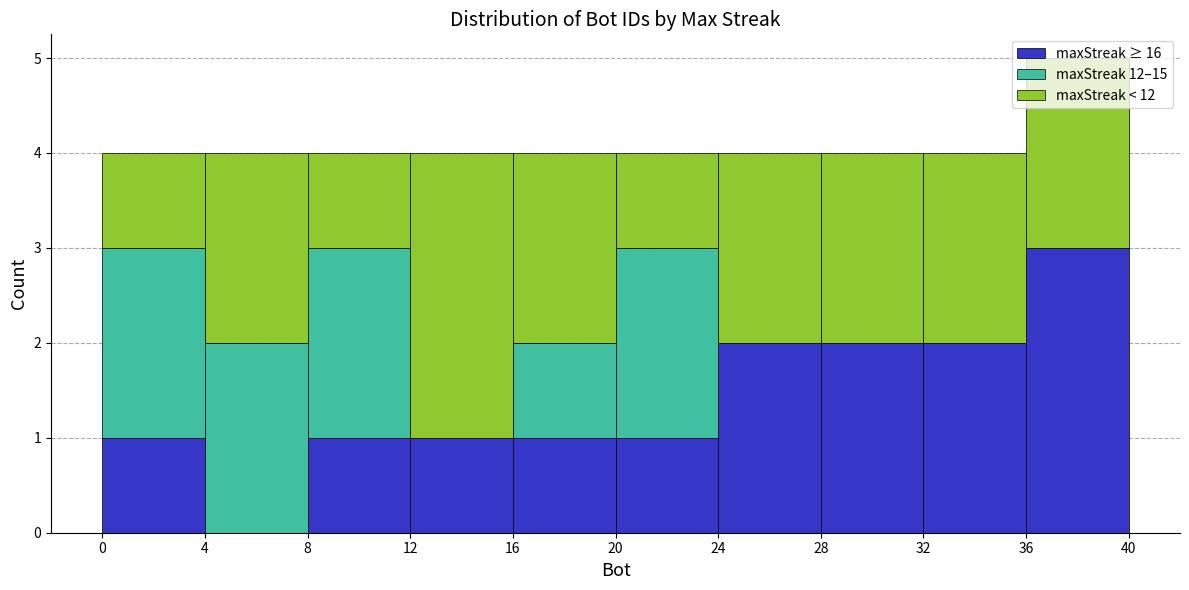

Reading left to right, list every stacked bar in this chart as the range it spans on the x-axis followed by its total height. The values are not printed on the chart, so give them approximately, as read against the axis.

0 to 4: 4
4 to 8: 4
8 to 12: 4
12 to 16: 4
16 to 20: 4
20 to 24: 4
24 to 28: 4
28 to 32: 4
32 to 36: 4
36 to 40: 5